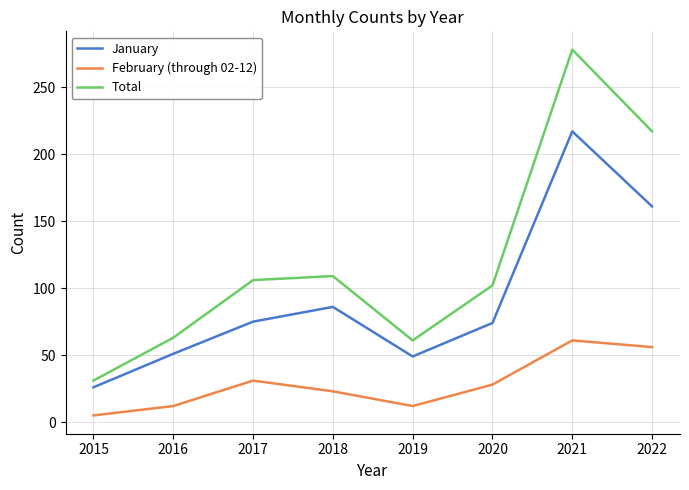

Rank the series by their maximum value, from highest to lowest.

Total, January, February (through 02-12)